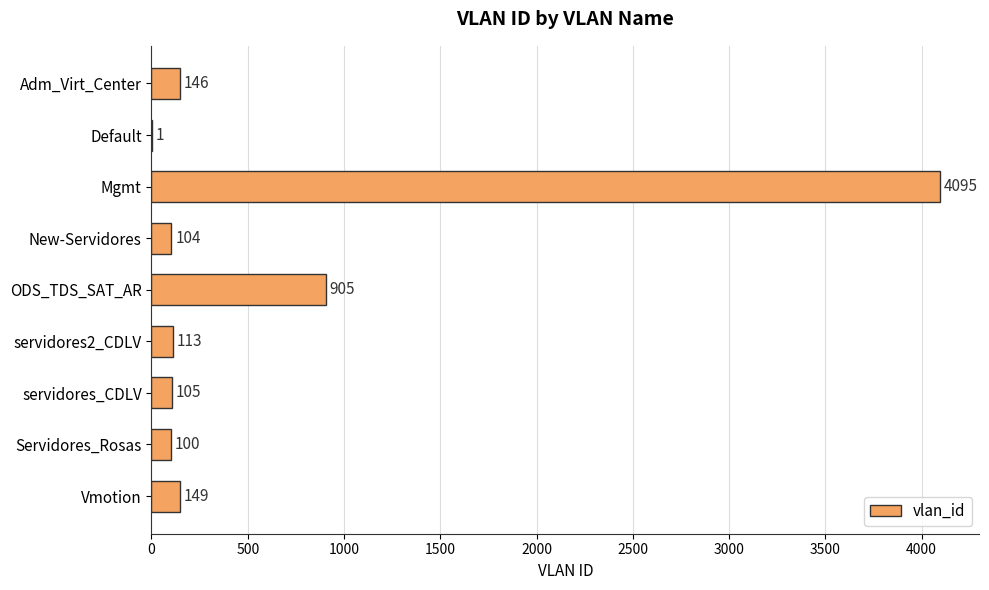

What is the change in value from Adm_Virt_Center to New-Servidores?

-42